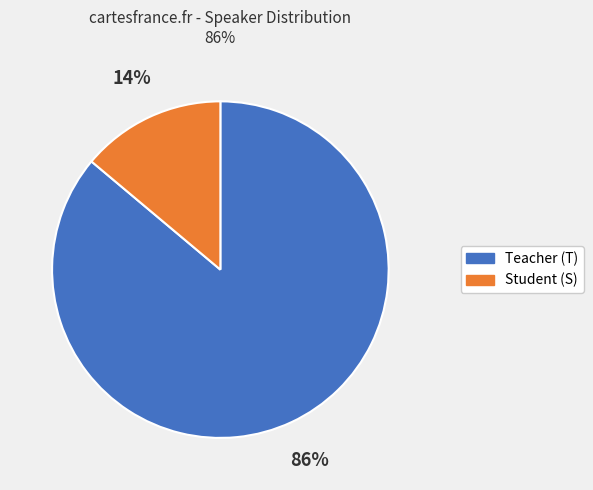

To the nearest percent, what is the difference between the largest and smallest slice percentages?

72%